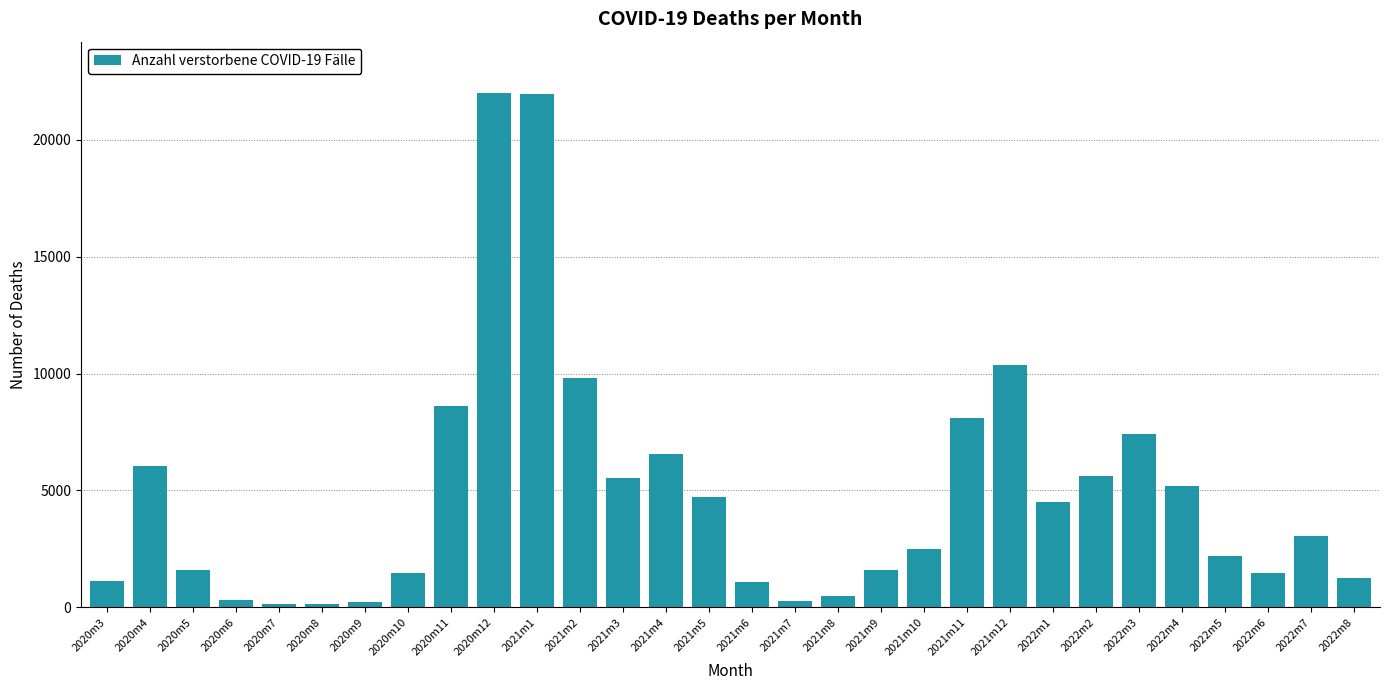

What is the ratio of the value at 2020m4 to the value at 2022m6?

4.1